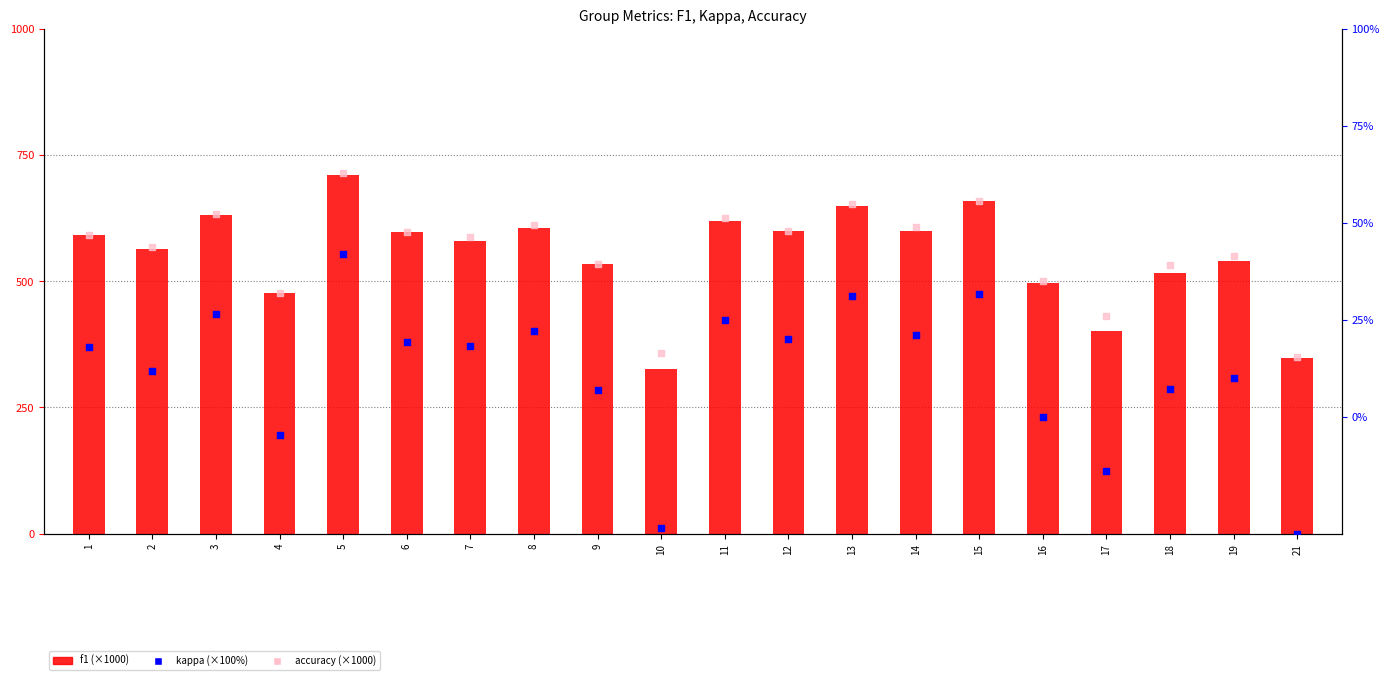

Which series contains the highest Y value?

accuracy